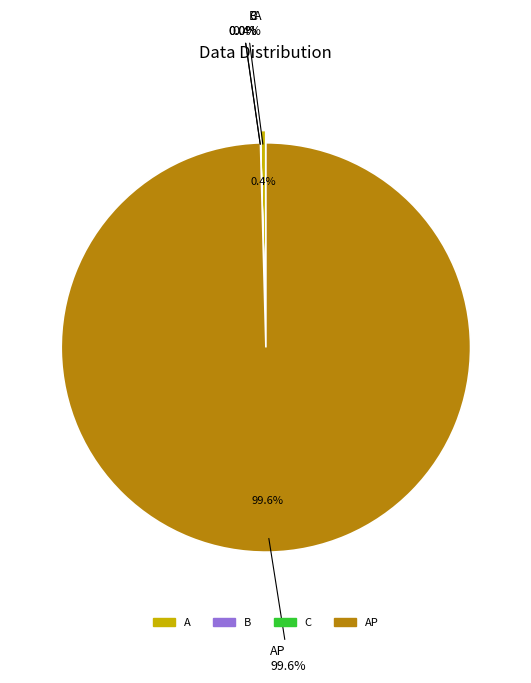

To the nearest percent, what is the difference between the C and AP slice percentages?

100%